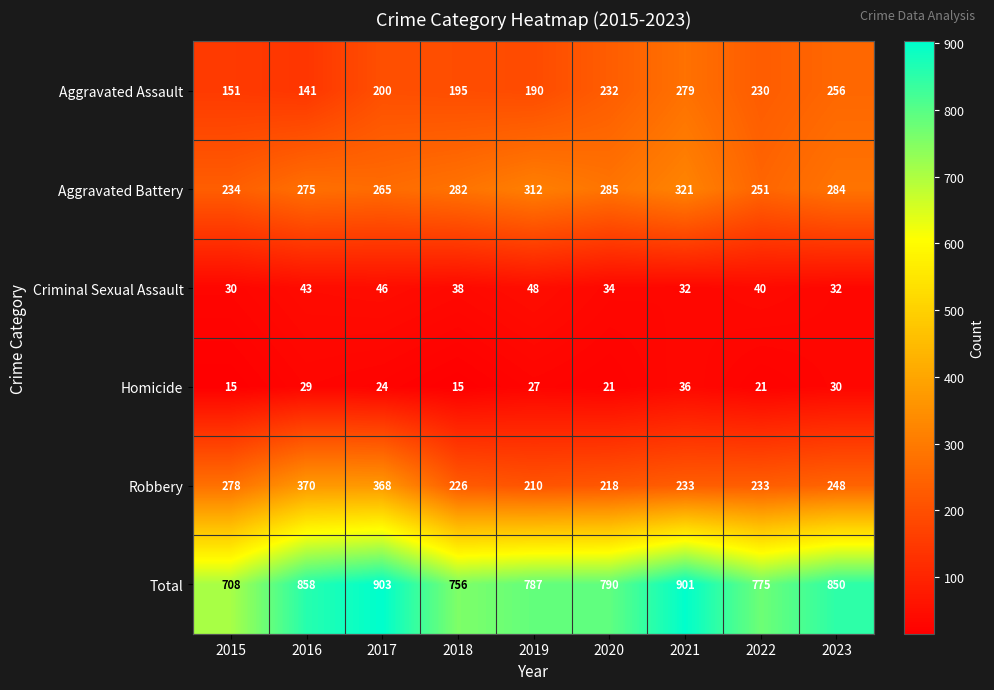

Read the Criminal Sexual Assault value at 2023.

32